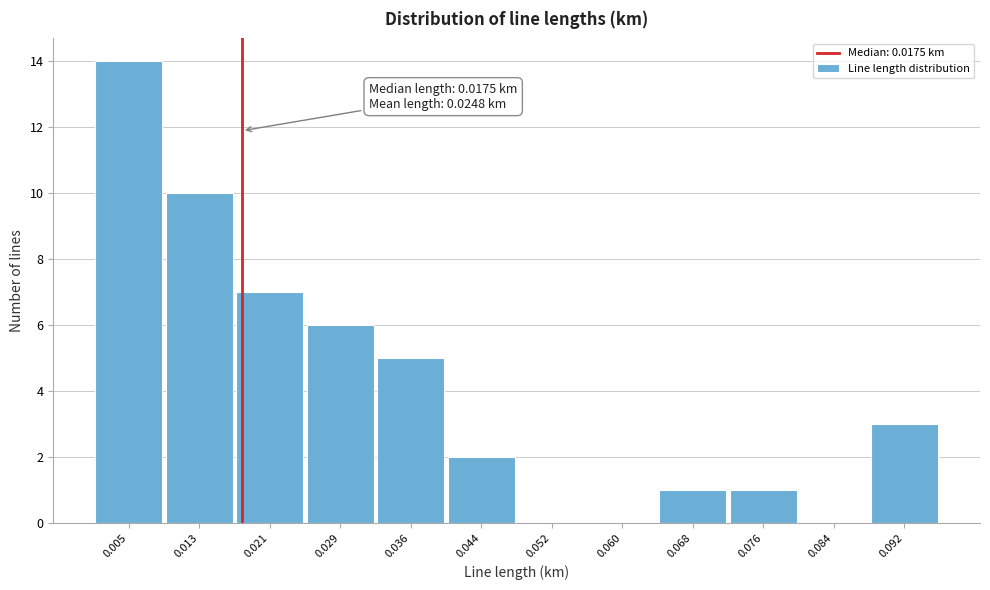

Which range on the x-axis has the tallest bar?

0.001 to 0.009